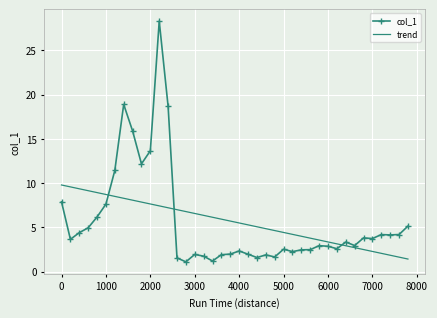

What is the sum of all trend values?

223.8